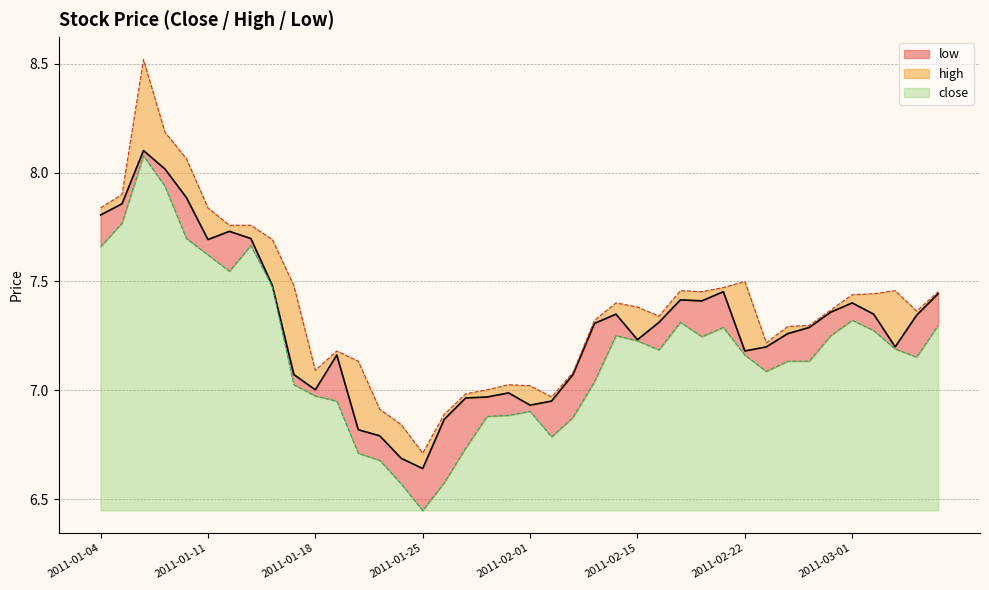

What value does the close series have at 2011-01-14?

7.5